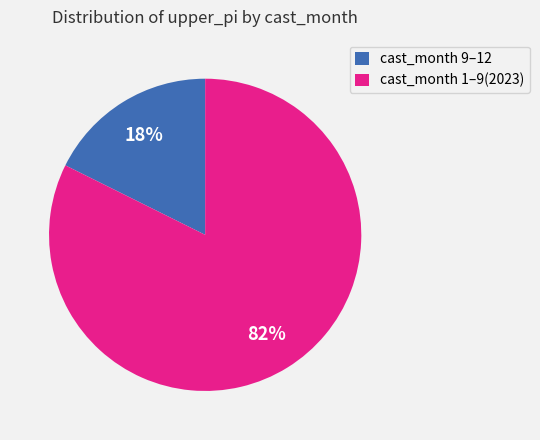

To the nearest percent, what is the average slice percentage?

50%